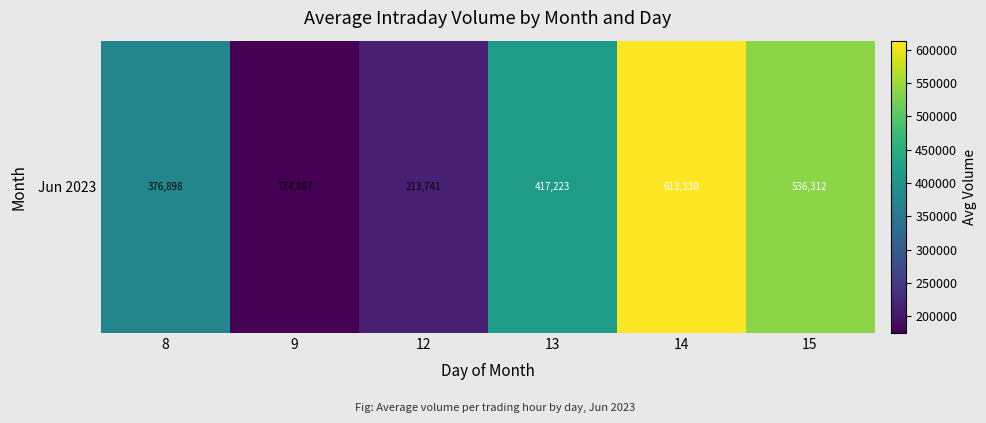

Between 8 and 13, which is larger?

13